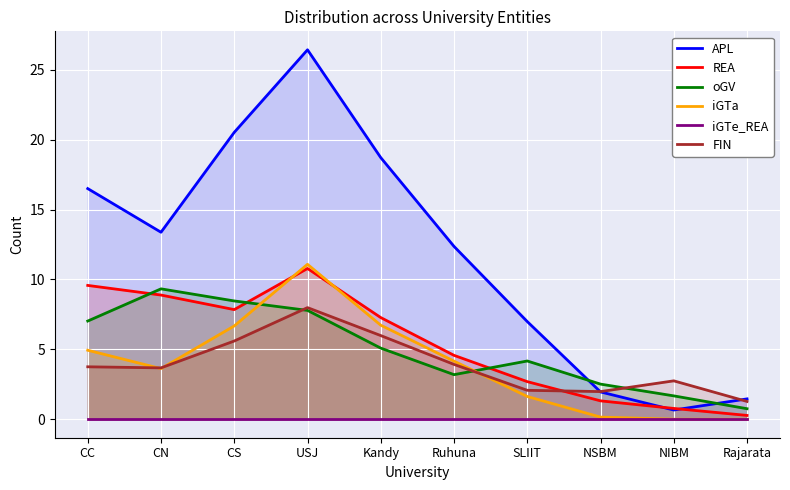

What is the value of the REA point at the 5th from the left?

7.3